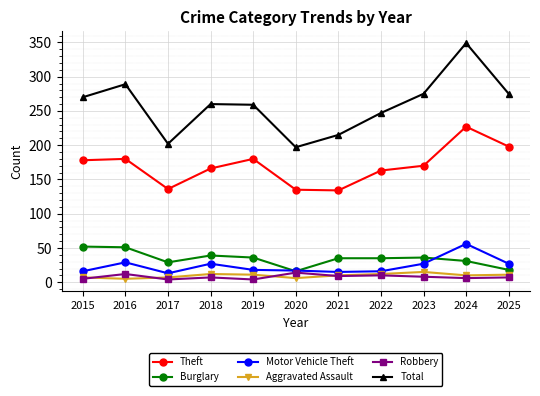

Where is the first local minimum for Burglary?

2017